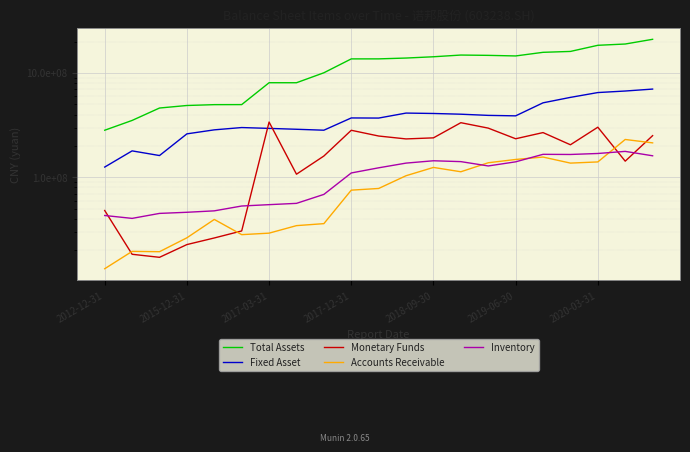

True or false: Accounts Receivable and Total Assets intersect in this chart.

False